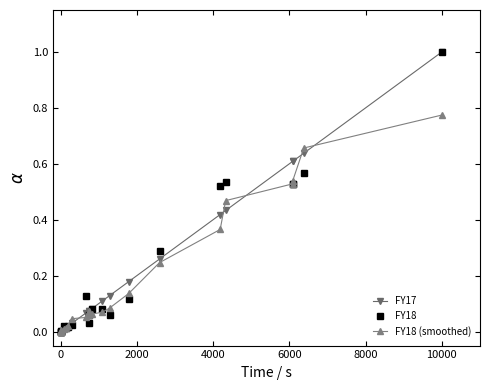

What is the value of the FY17 point at the 22nd from the left?

1.0